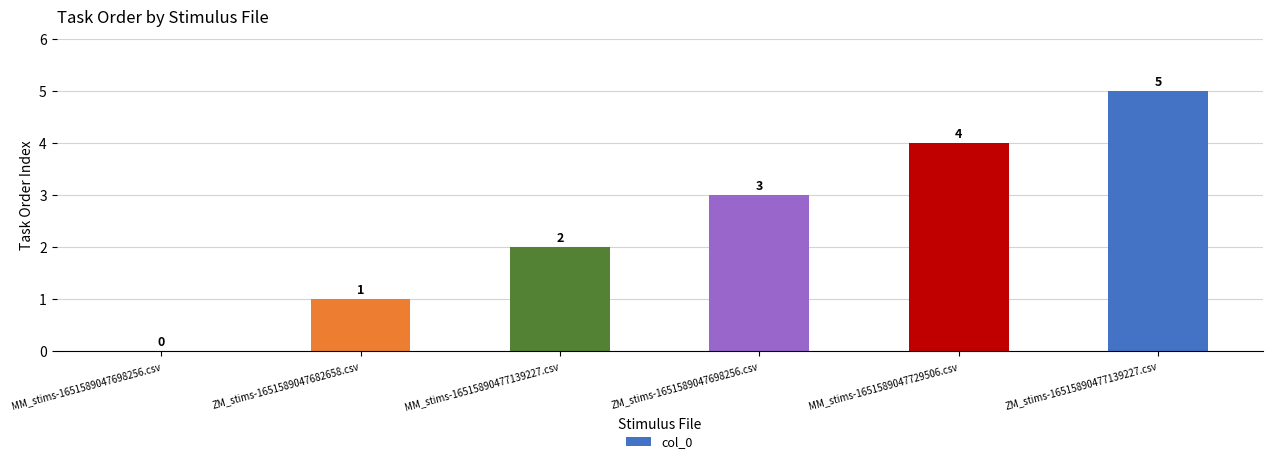

How many values are above zero?

5